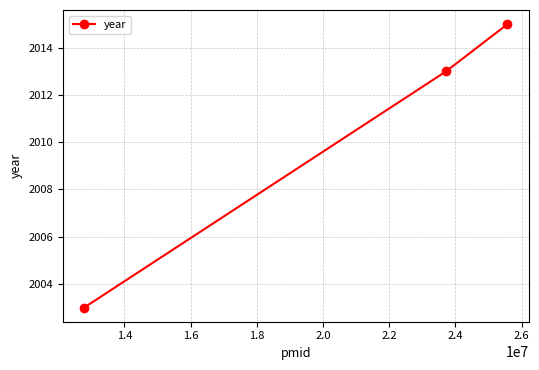

What is the value of the 1st point from the left?

2003